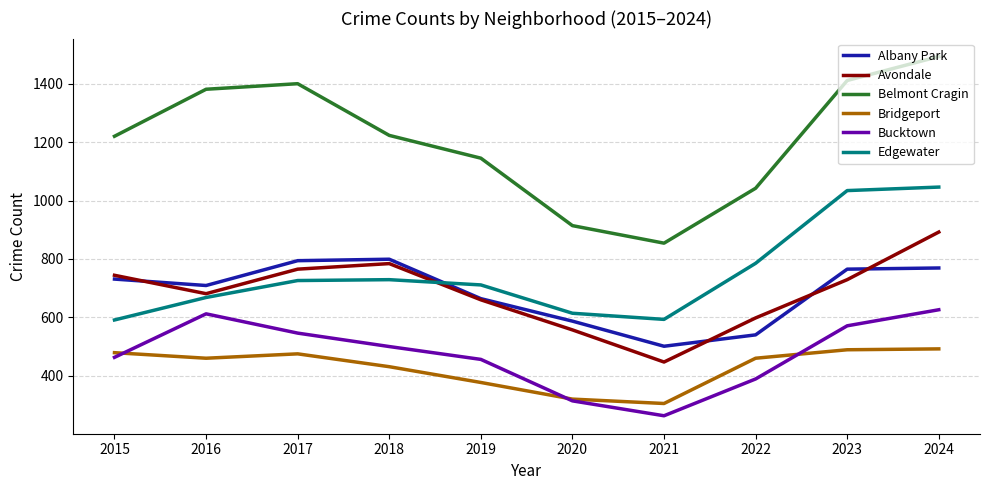

True or false: Avondale and Bridgeport cross at least once.

False